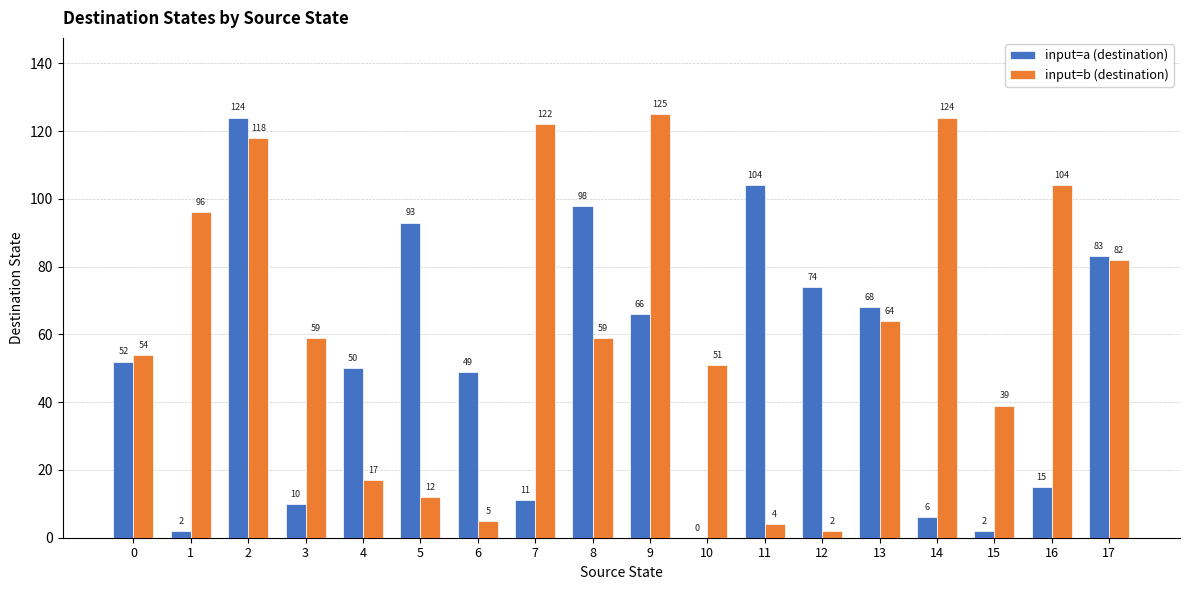

What is the sum of all input=a (destination) values?

907